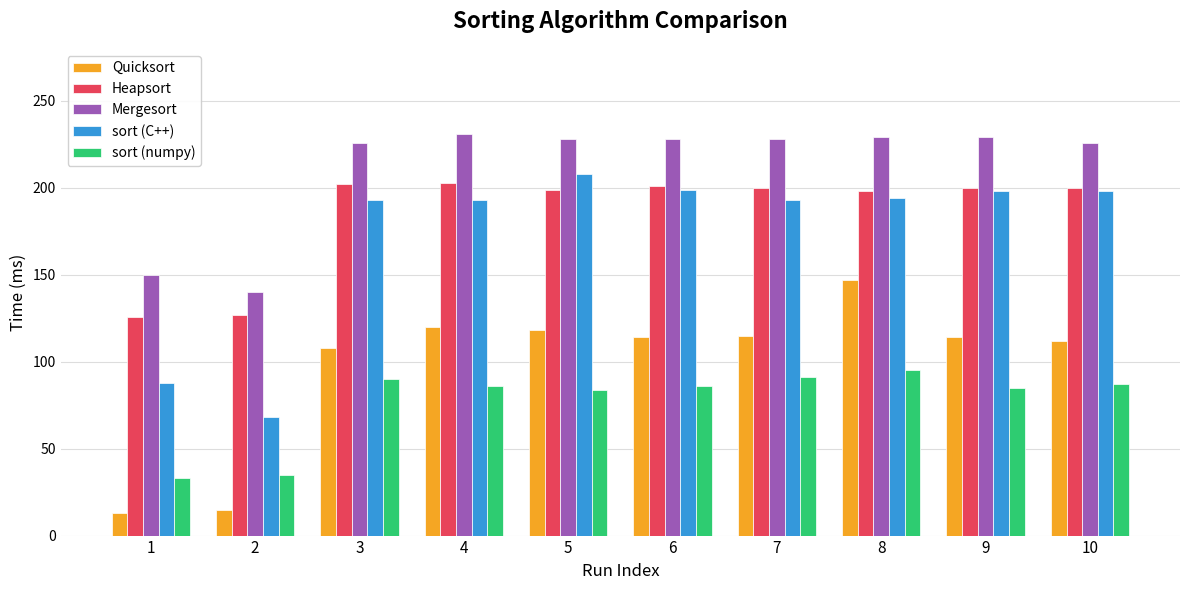

Is the value of sort (C++) at 1 greater than the value of Mergesort at 1?

No